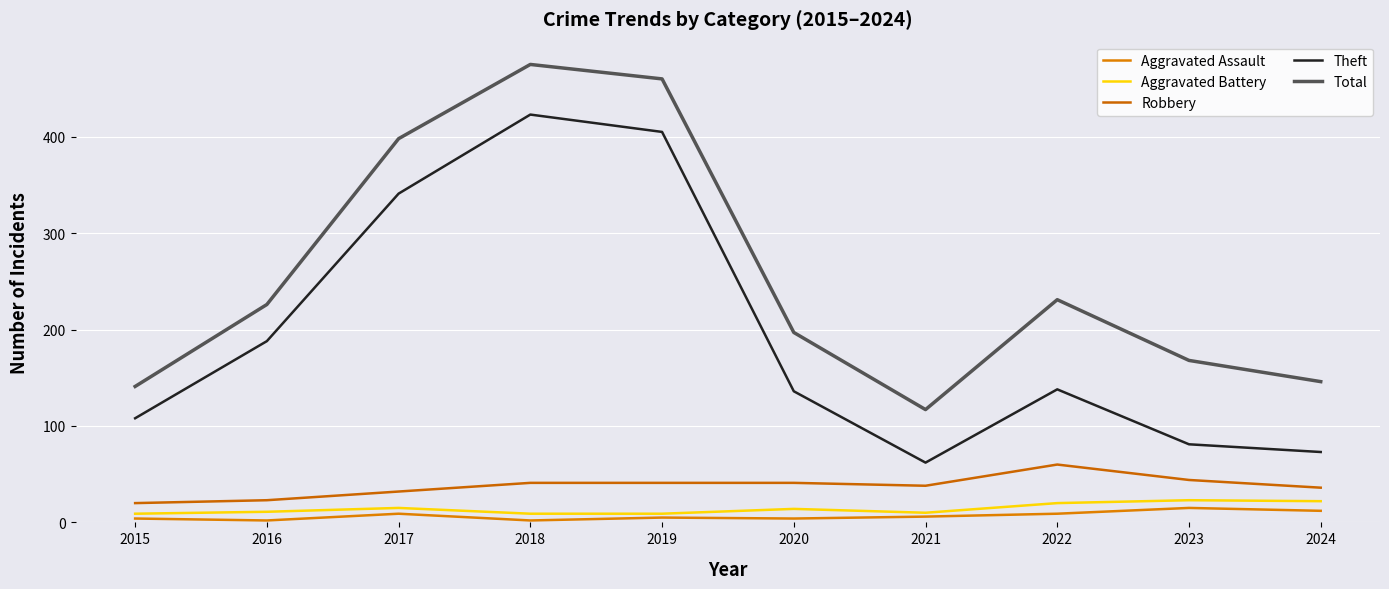

Is the value of Robbery at 2023 greater than the value of Aggravated Assault at 2016?

Yes